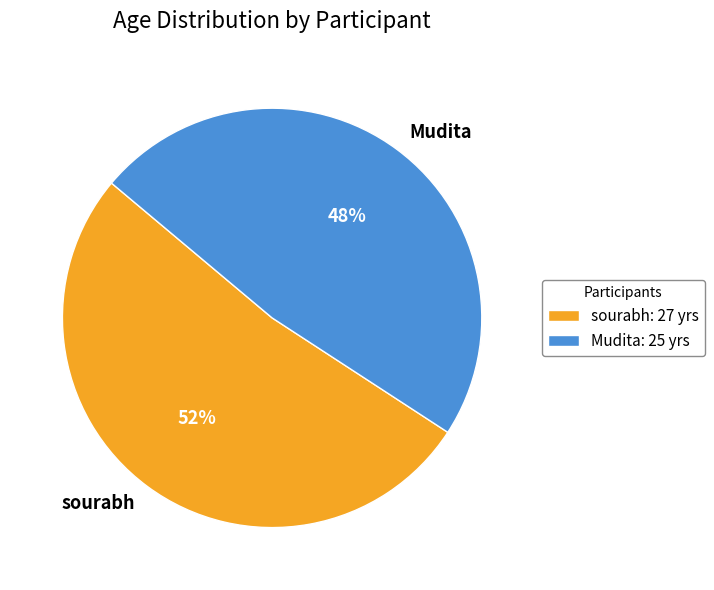

To the nearest percent, what is the difference between the sourabh and Mudita slice percentages?

4%